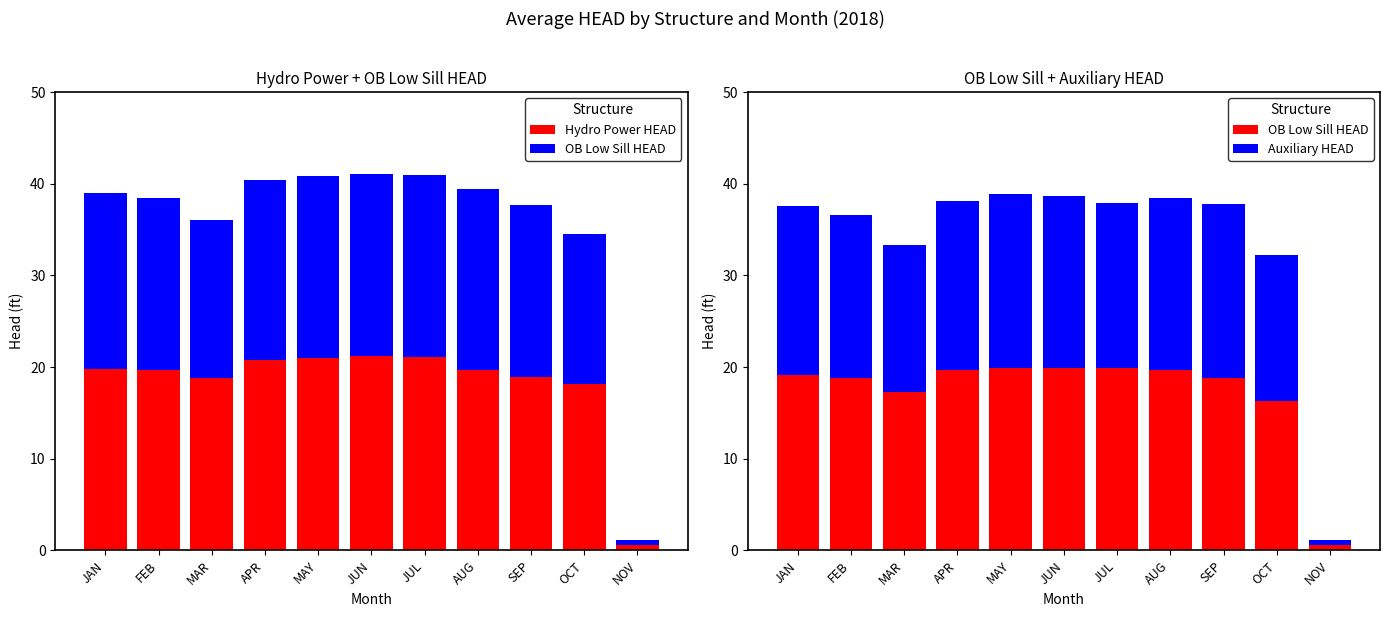

Is it true that Auxiliary HEAD equals 5.4 at FEB?

False